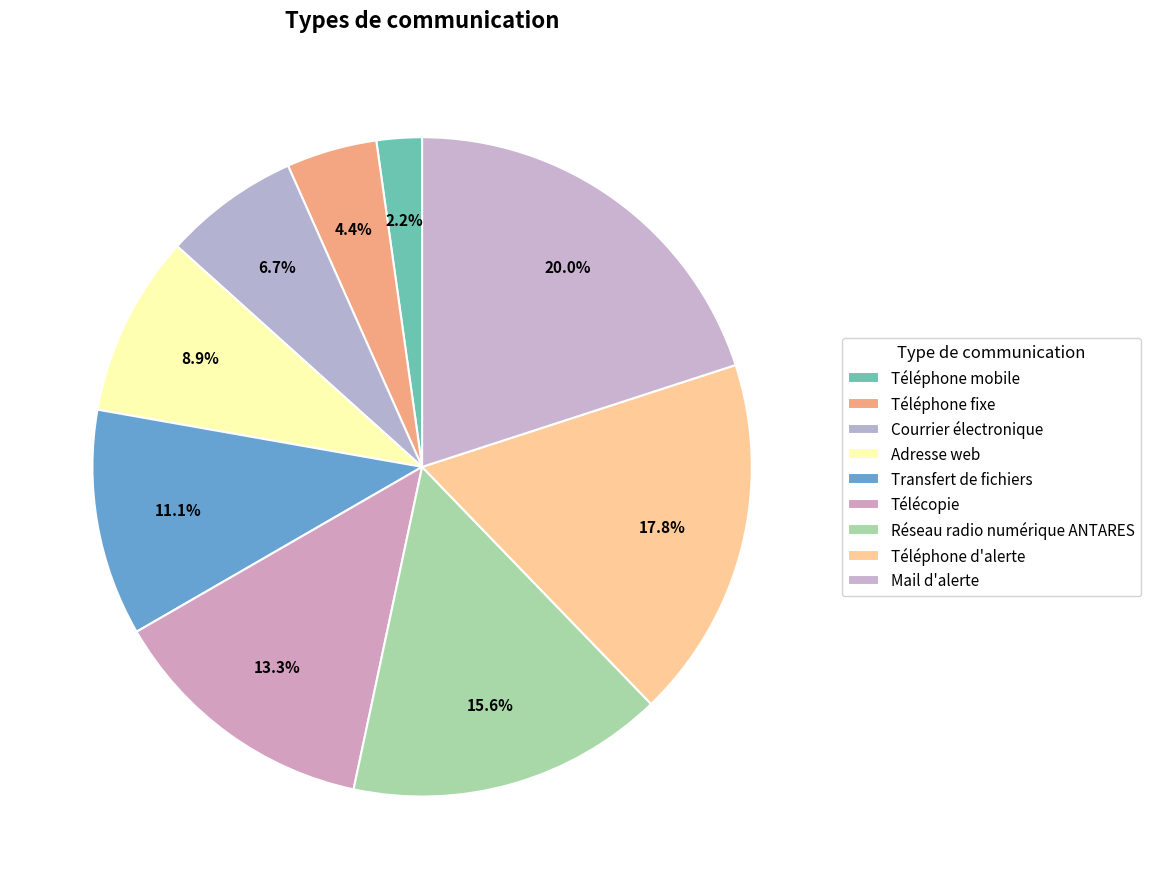

The Courrier électronique slice represents 7% of the pie. True or false?

True